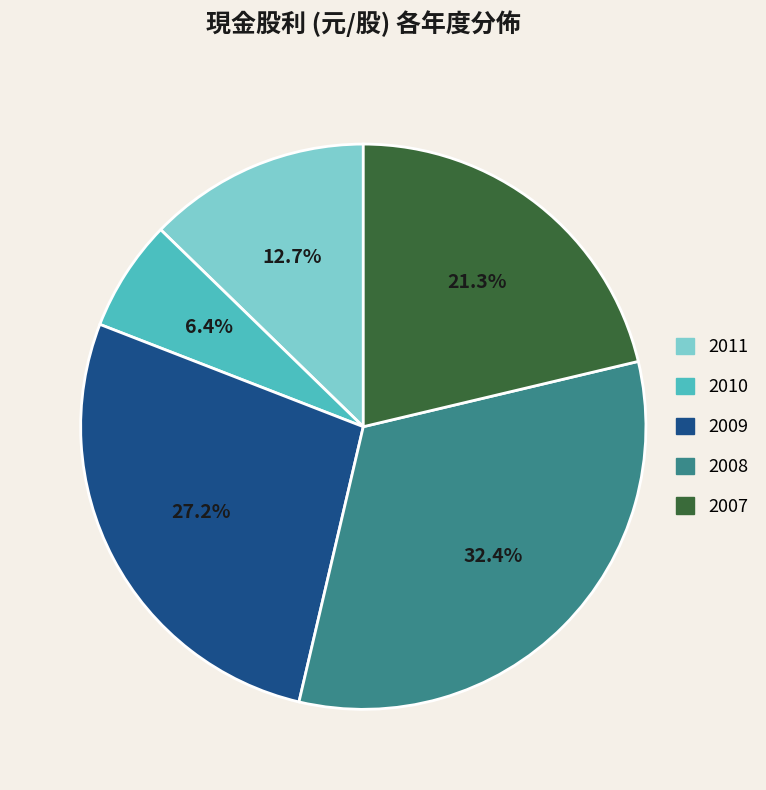

Which slice is the smallest?

2010